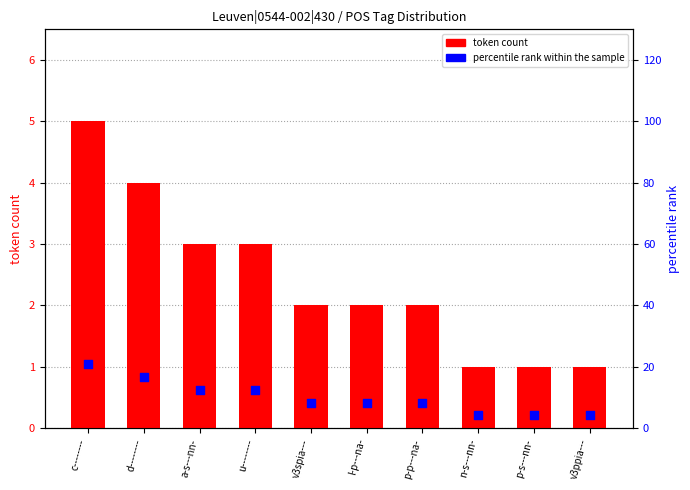

Is the value of token count at u-------- greater than the value of percentile rank within the sample at v3spia---?

No